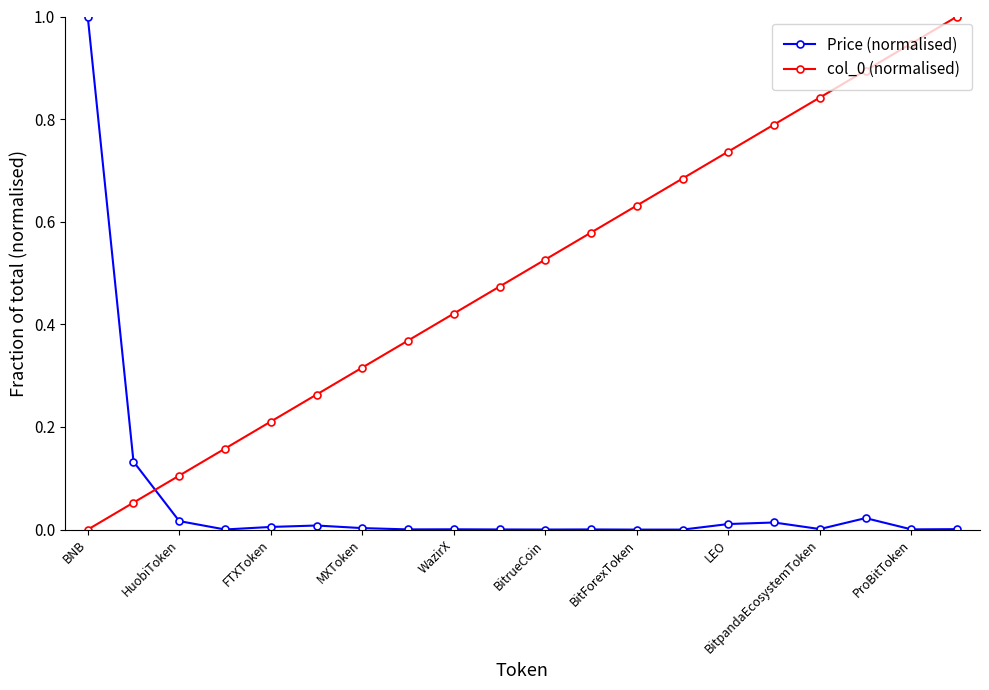

What is the greatest value displayed?

1.0